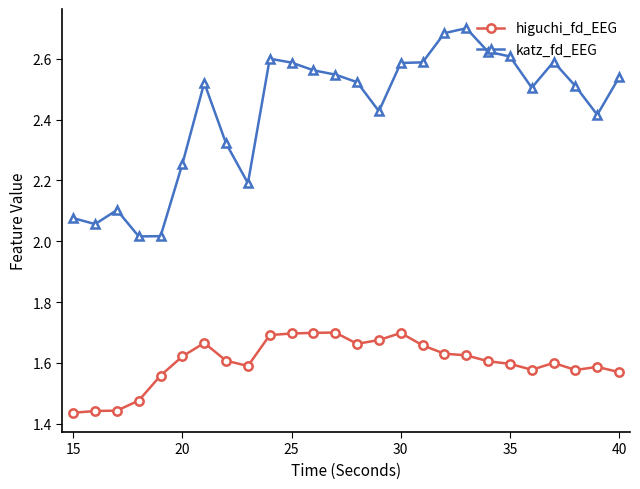

What is the sum of all higuchi_fd_EEG values?

41.7